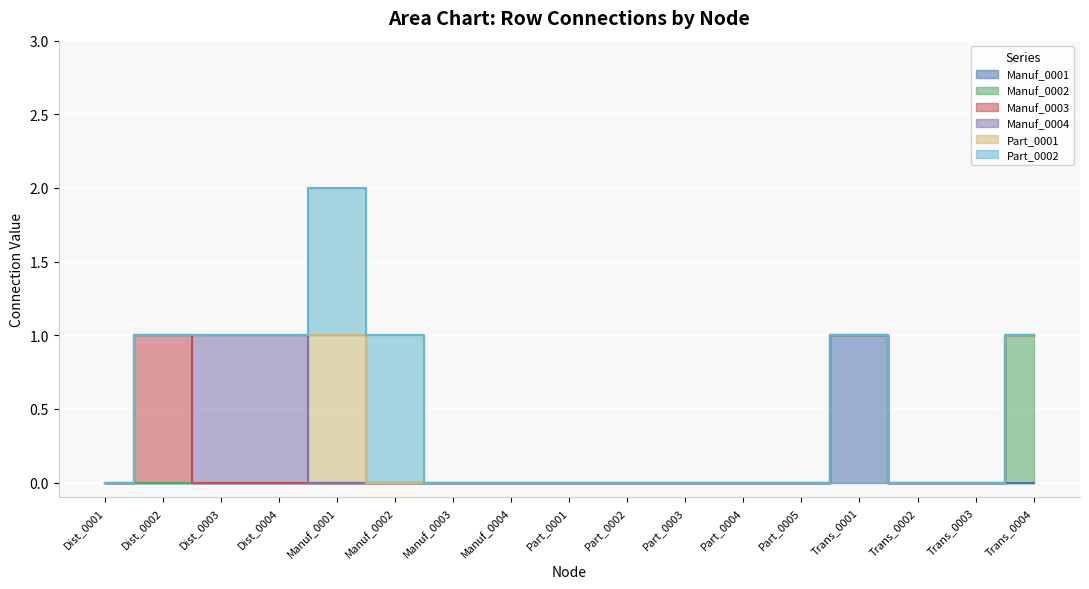

List the labels in order of Manuf_0002 value, smallest first.

Dist_0001, Dist_0002, Dist_0003, Dist_0004, Manuf_0001, Manuf_0002, Manuf_0003, Manuf_0004, Part_0001, Part_0002, Part_0003, Part_0004, Part_0005, Trans_0001, Trans_0002, Trans_0003, Trans_0004